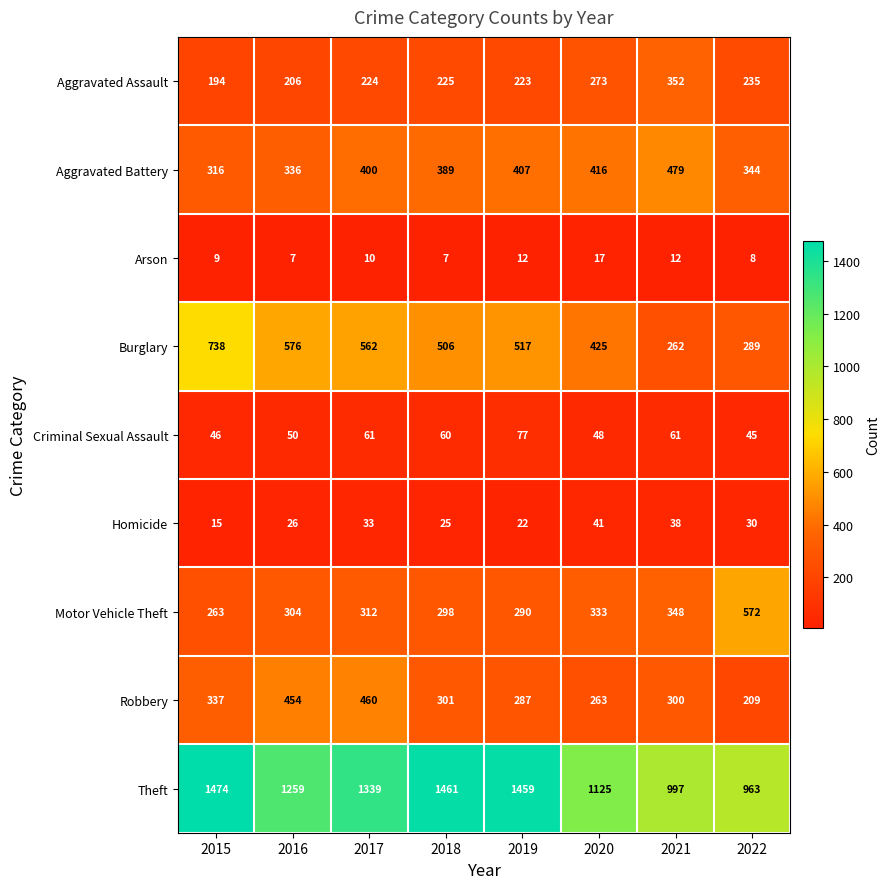

Between 2017 and 2018, which series saw the biggest shift?

Robbery